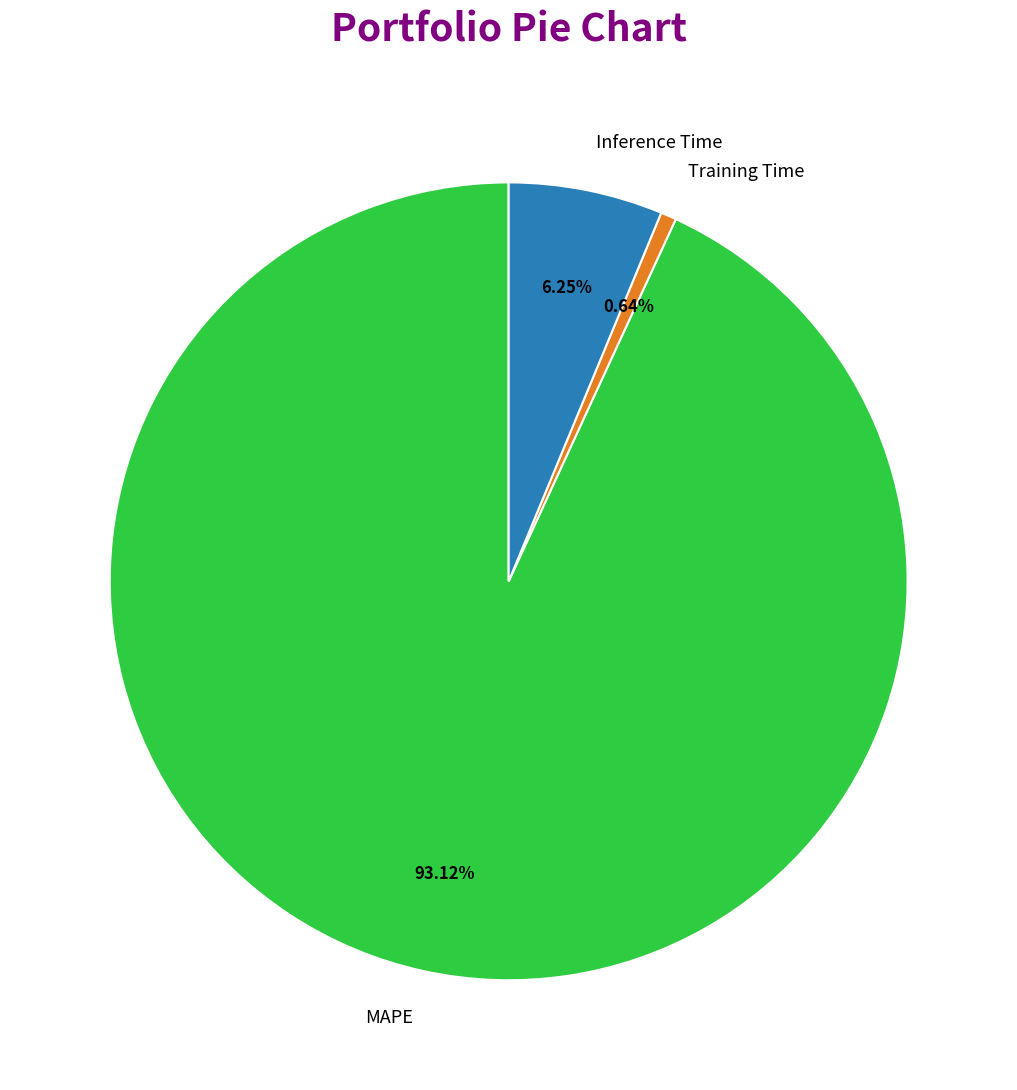

Do Inference Time and MAPE together represent more than half of the pie?

Yes